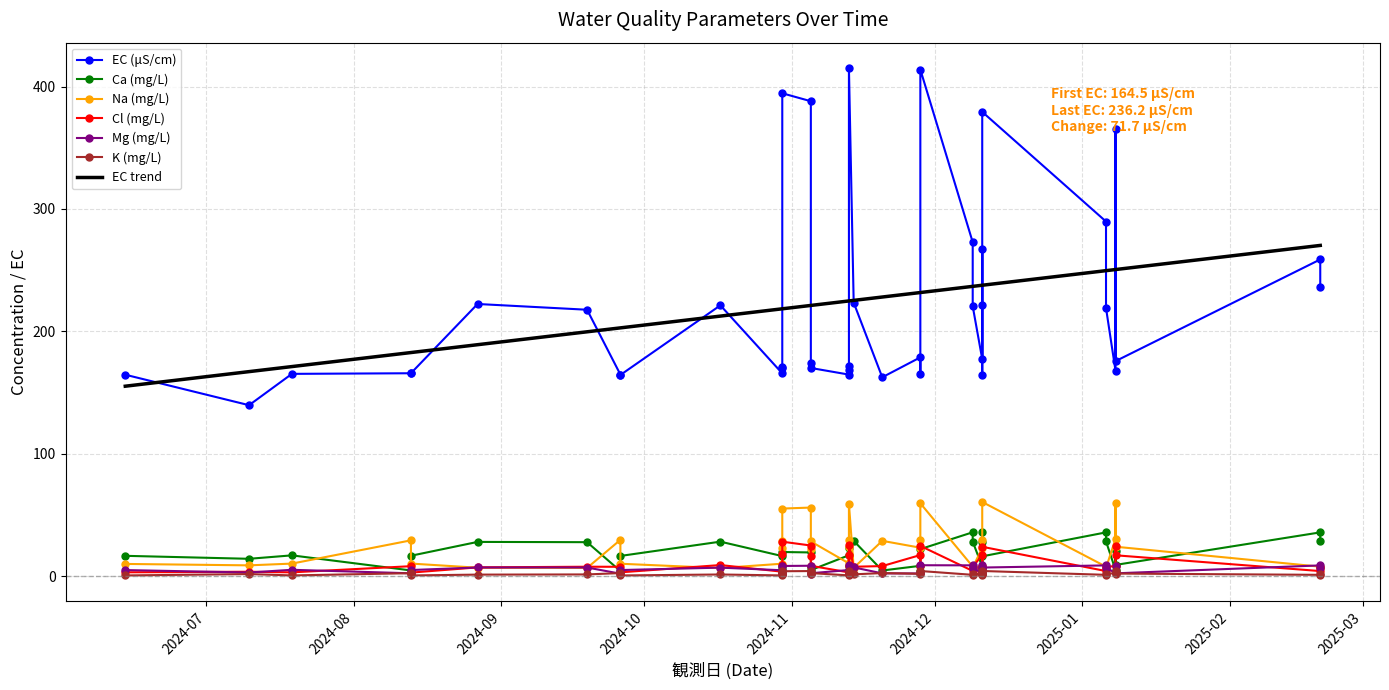

What is the label of the 30th point from the left?

2024-11-13